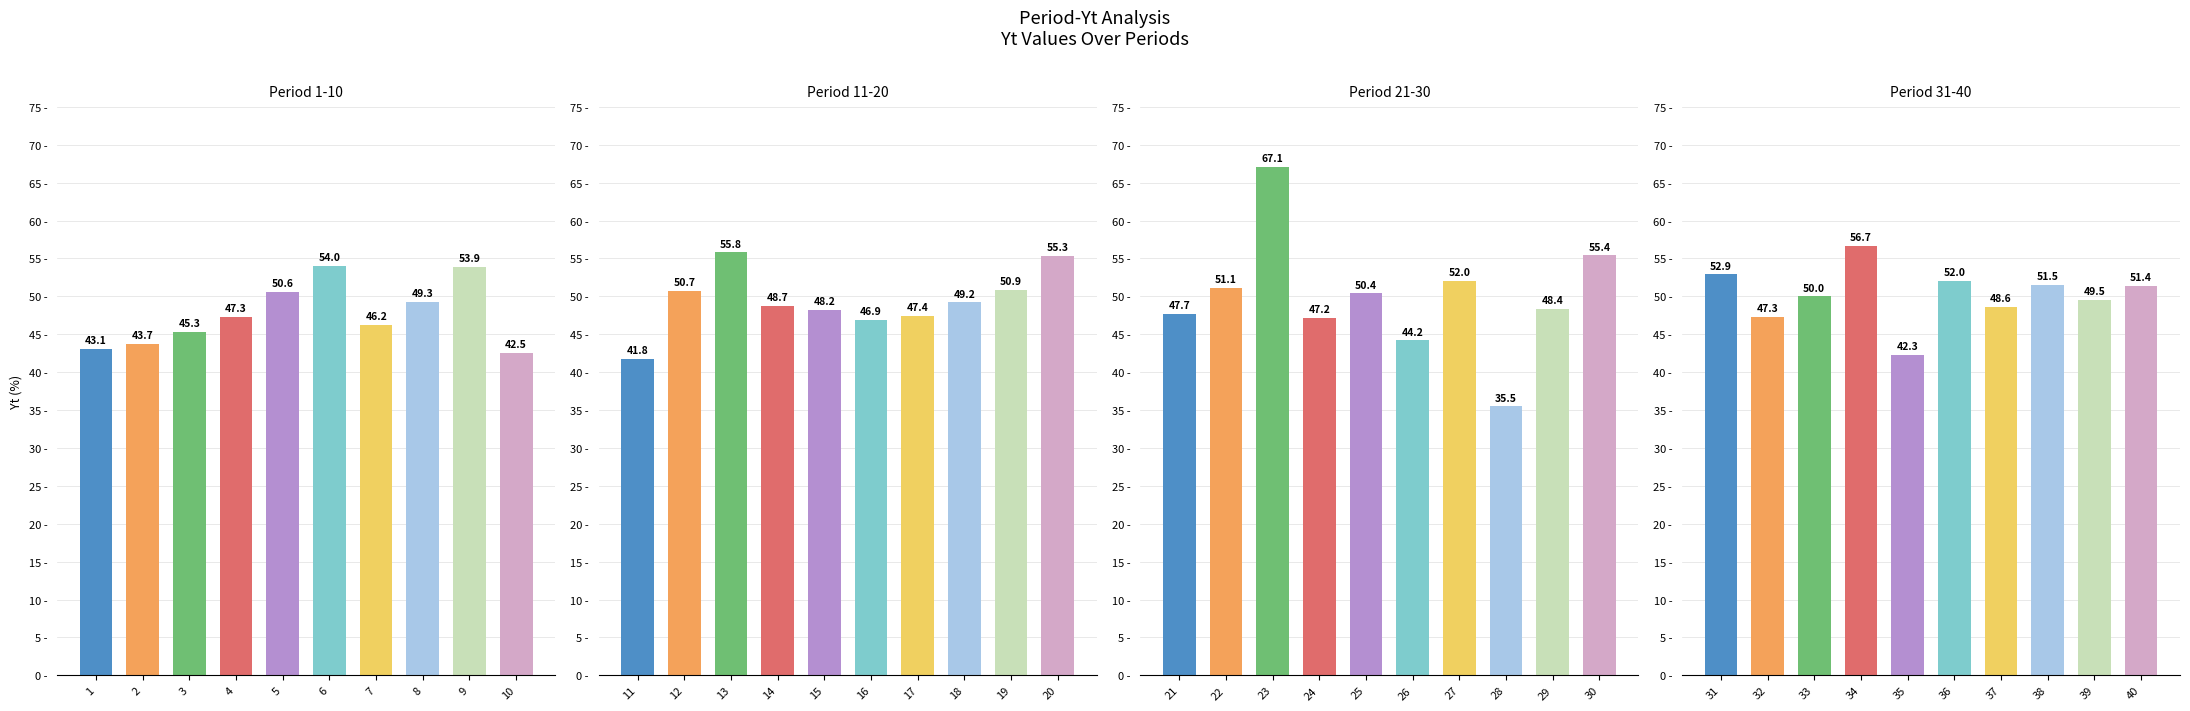

Are the bars grouped side by side (vs. stacked)?

Yes